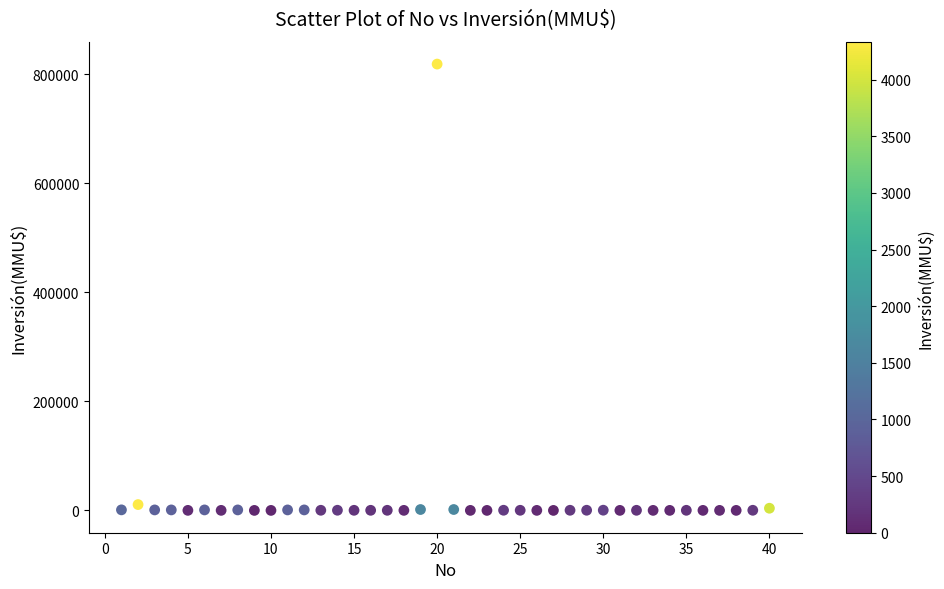

What is the range of Y values (max minus min)?

818758